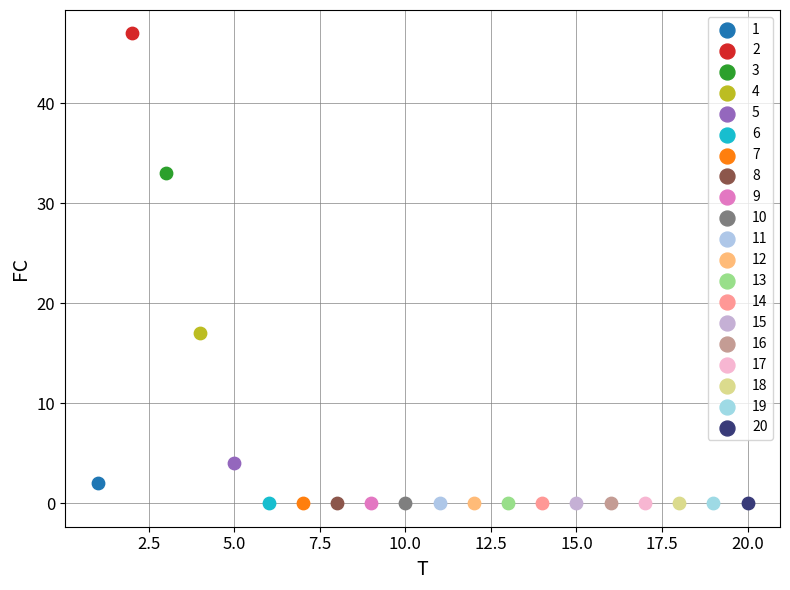

What are all the series names shown in the legend?

1, 2, 3, 4, 5, 6, 7, 8, 9, 10, 11, 12, 13, 14, 15, 16, 17, 18, 19, 20